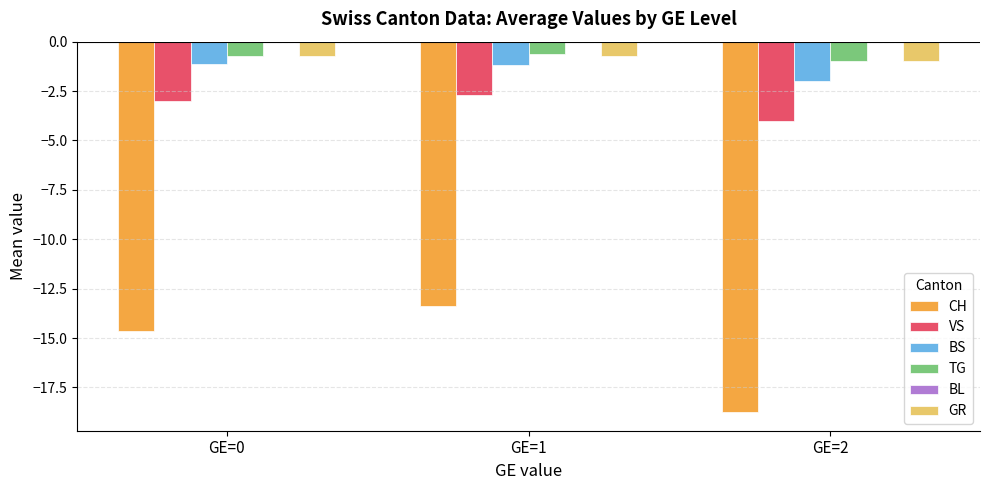

What is the total value across all series at GE=1?

-18.6